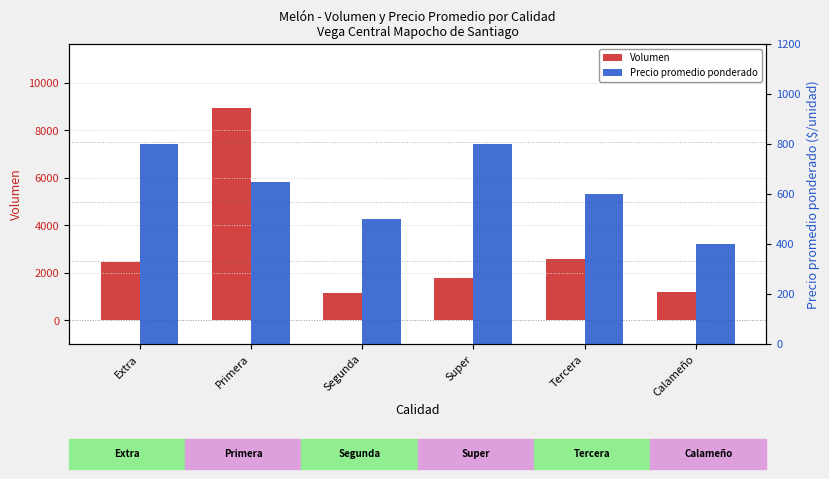

How many groups of bars are there?

6